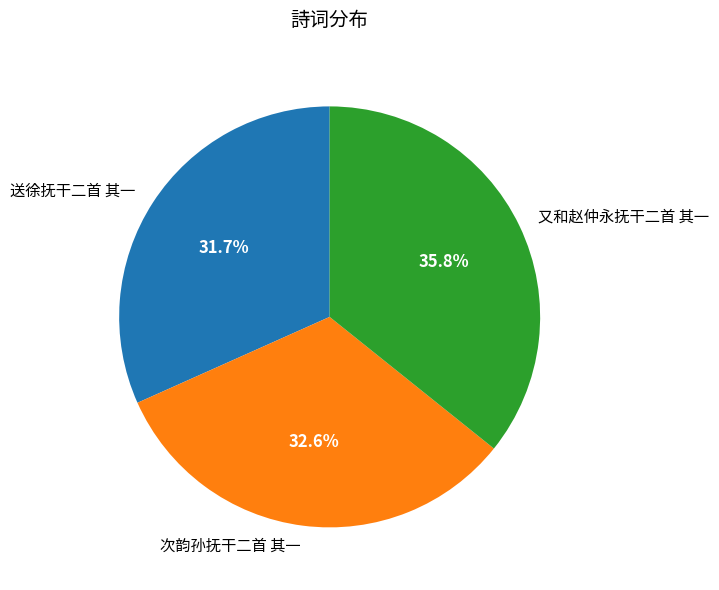

To the nearest percent, what percentage of the pie is 次韵孙抚干二首 其一?

33%